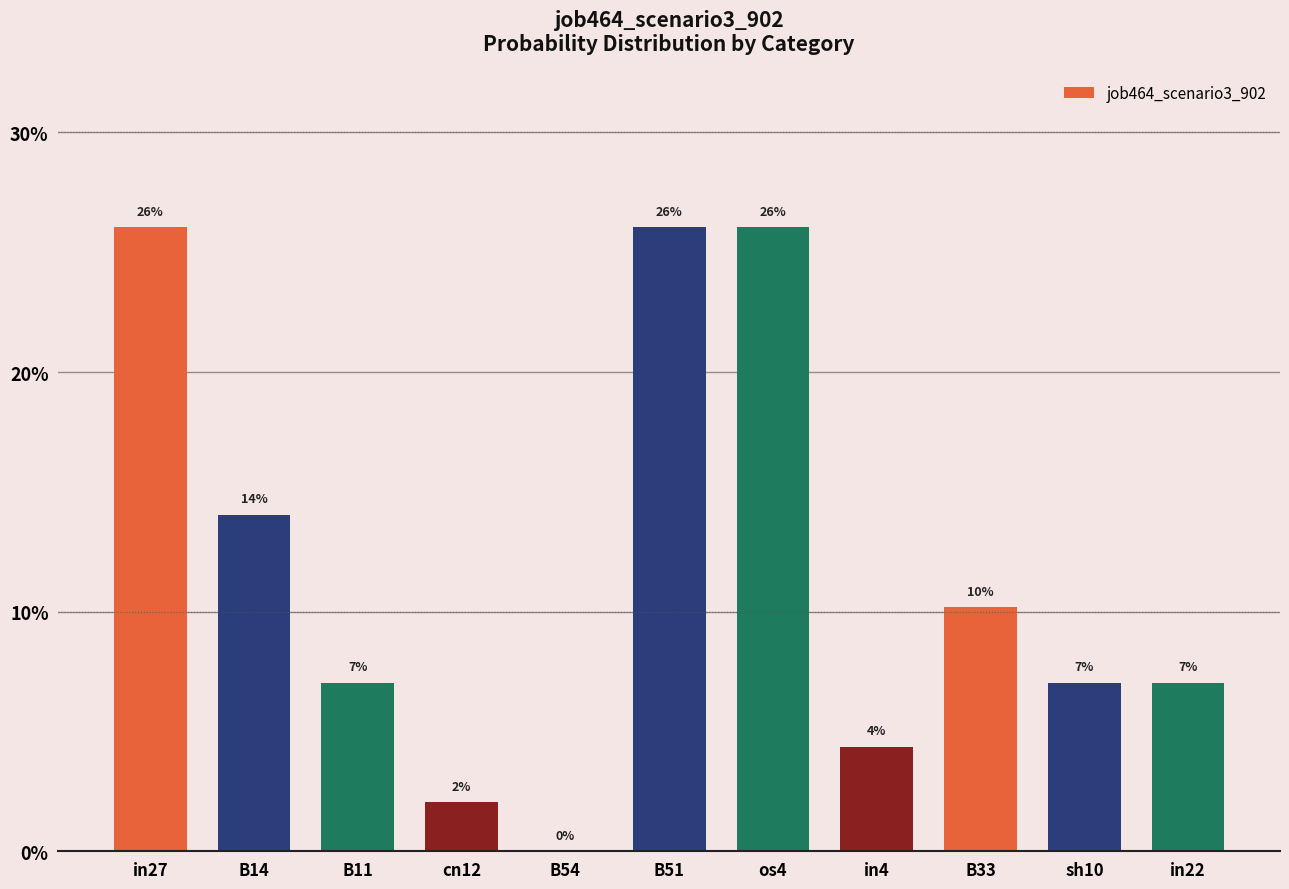

List the labels in order of value, smallest first.

B54, cn12, in4, sh10, B11, in22, B33, B14, in27, B51, os4